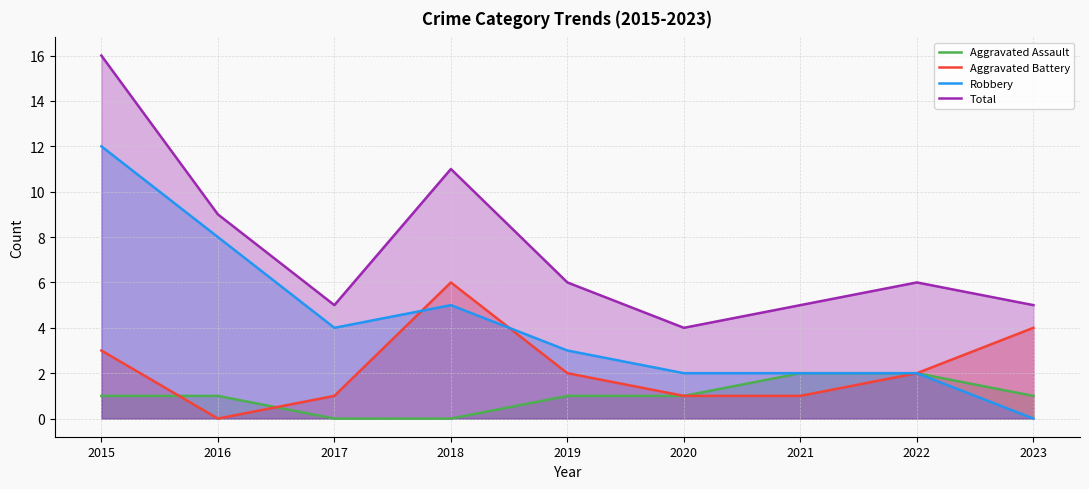

How many lines are shown in the chart?

4